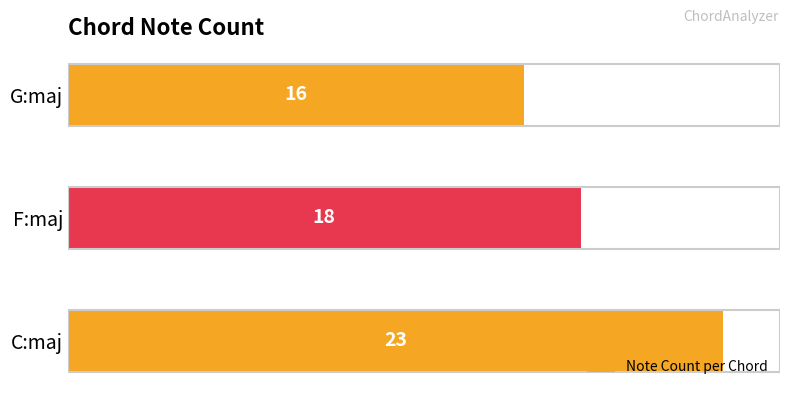

True or false: the data shows 4 at F:maj.

False